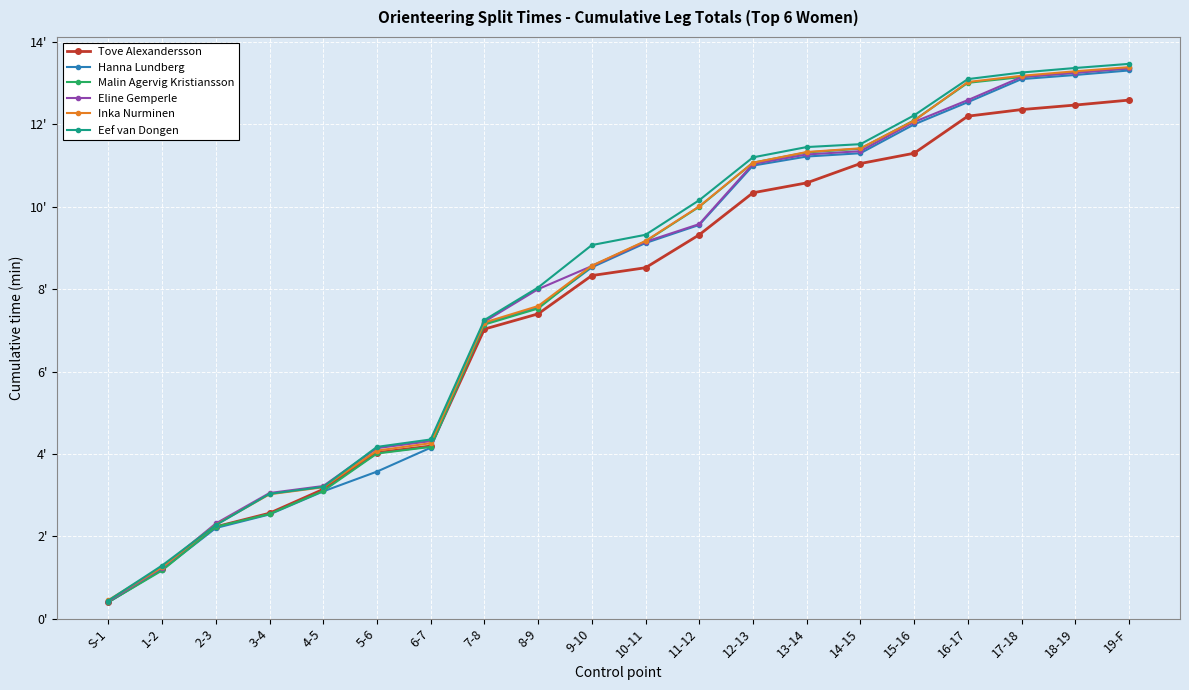

Which series has the largest total across all categories?

Eef van Dongen